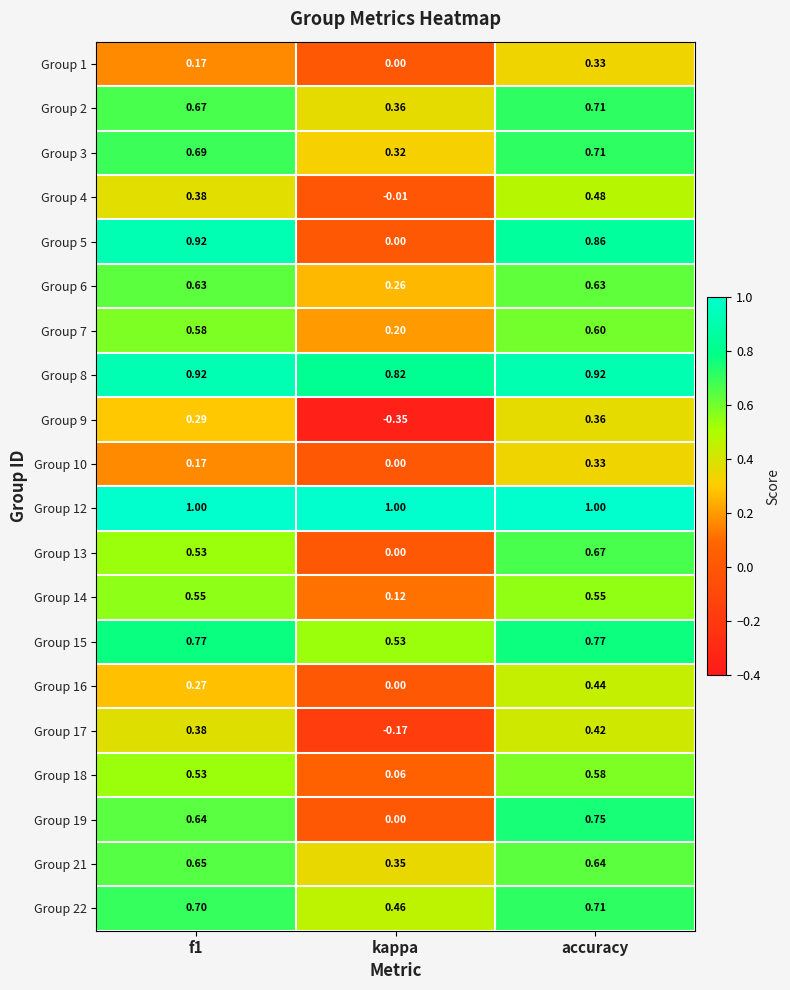

At which category is the sum across all series the highest?

accuracy